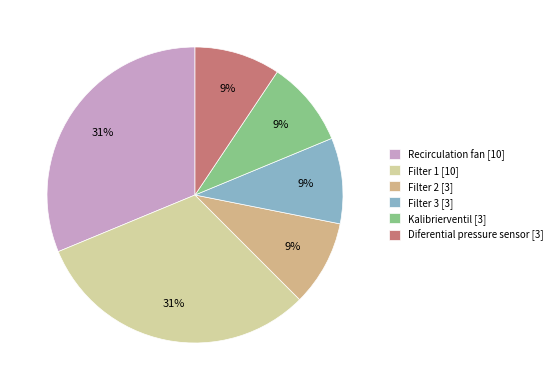

Do Filter 2 [3] and Filter 1 [10] together represent more than half of the pie?

No